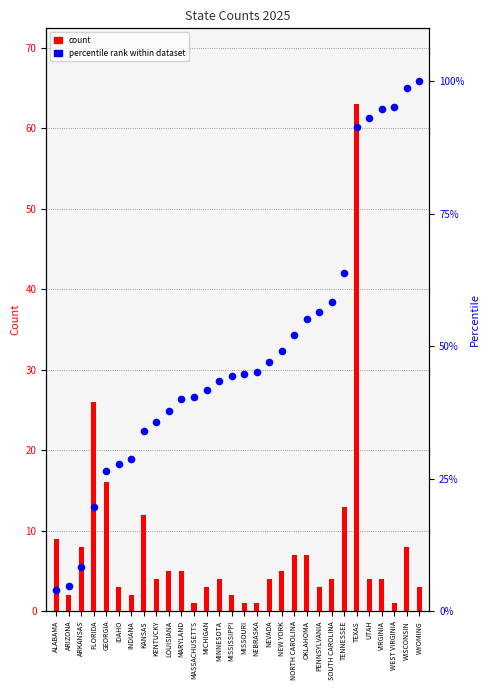

What are all the series names shown in the legend?

count, percentile rank within dataset